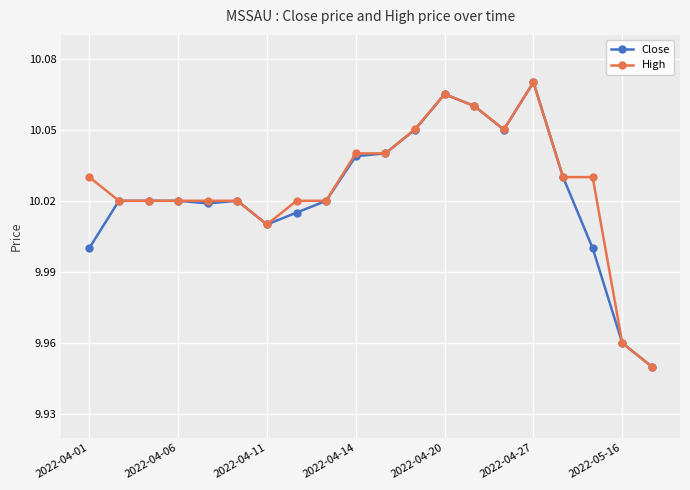

True or false: Close has more than 2 points higher than both neighbors.

True